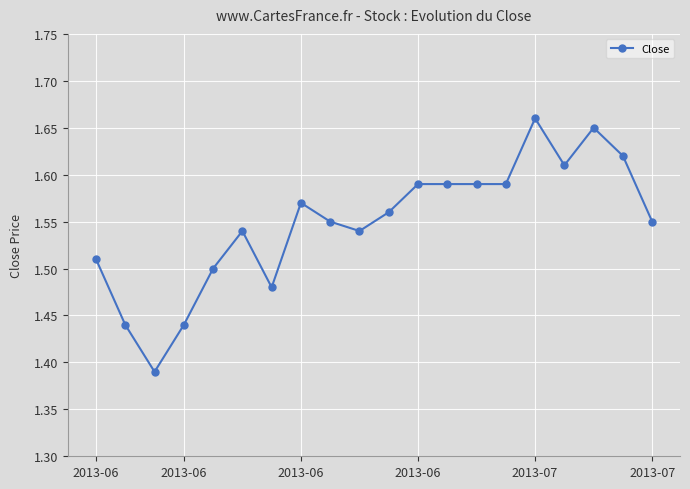

How many series are shown in this chart?

1